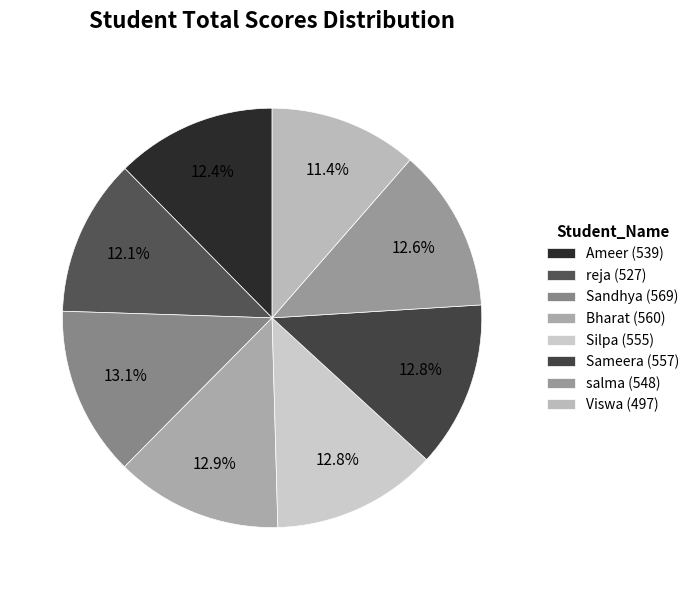

The Viswa slice represents 18% of the pie. True or false?

False